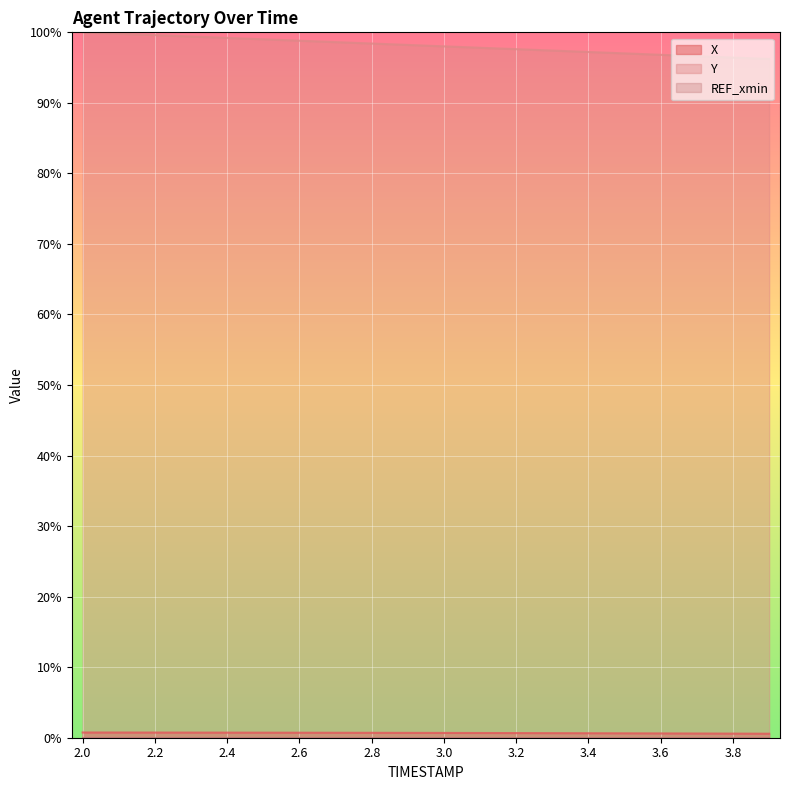

At how many categories does at least one series exceed 93?

20